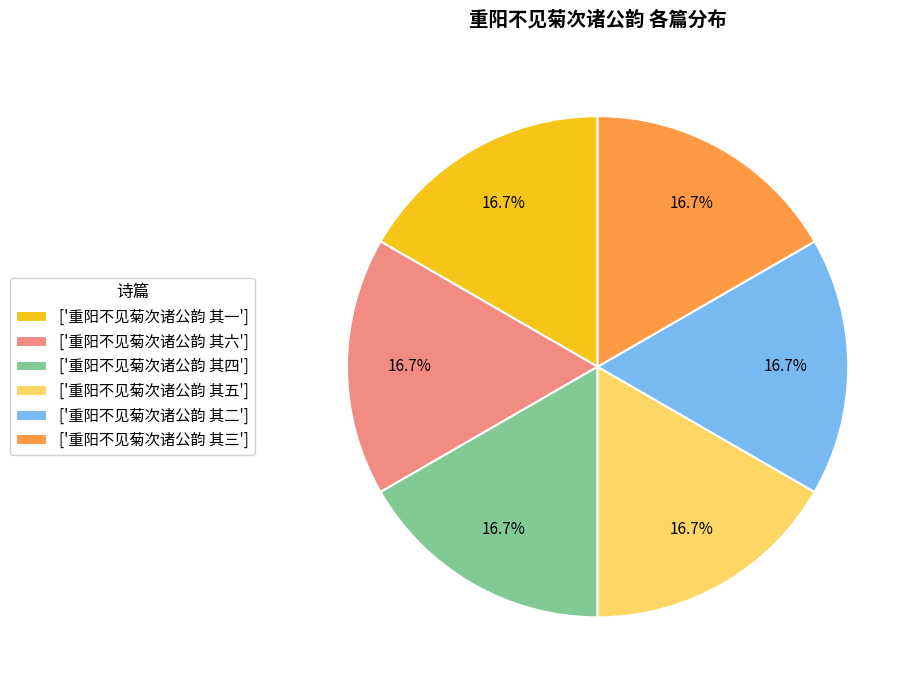

What portion of the pie excludes ['重阳不见菊次诸公韵 其一']?

83.3%